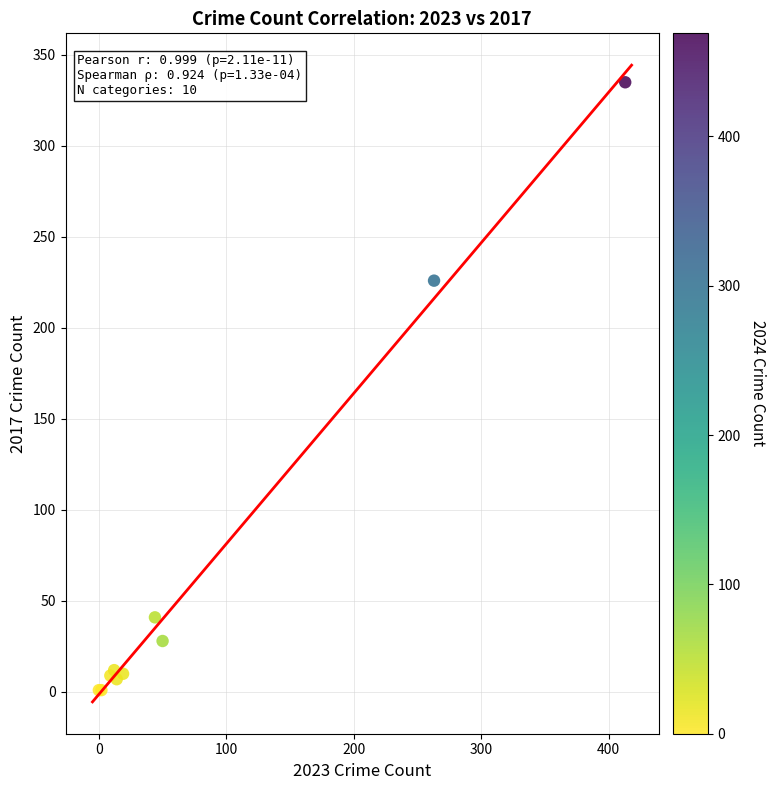

What Y value in the scatter plot is closest to 168?

226